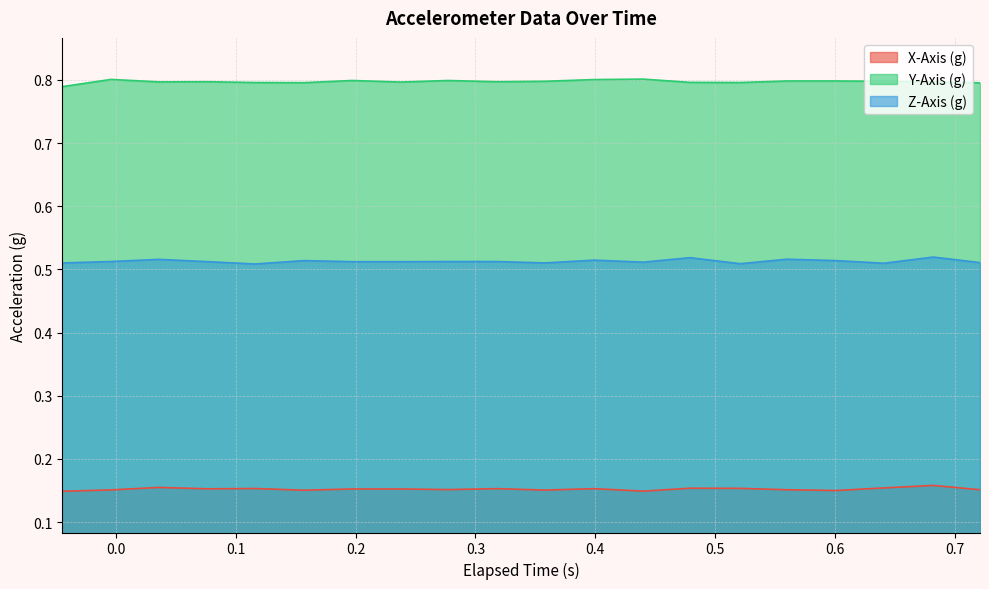

How many data points does each series have?

20